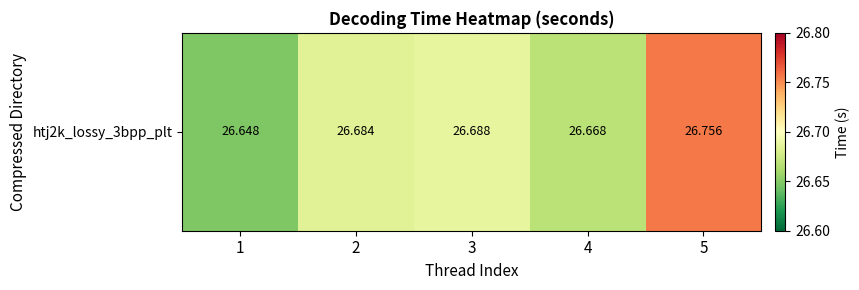

Is it true that the value at 5 is 26.8?

True